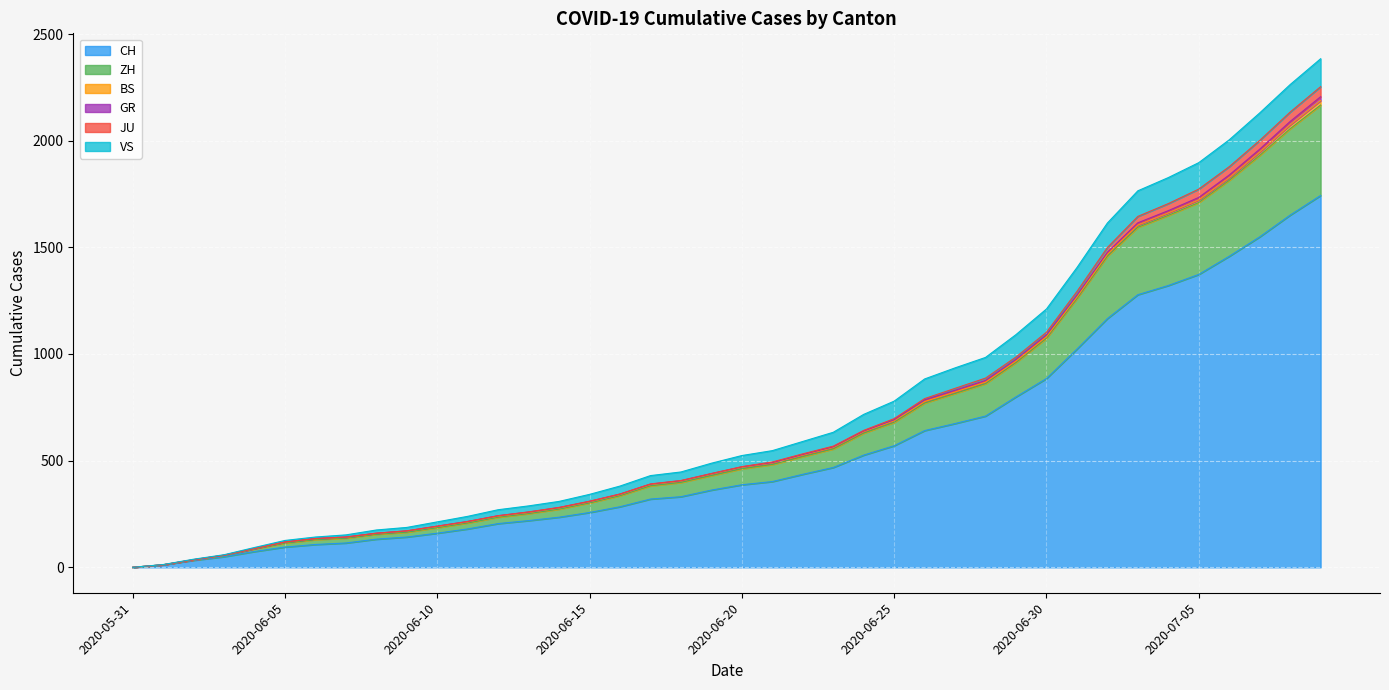

Which category has the highest value across all series?

2020-07-09